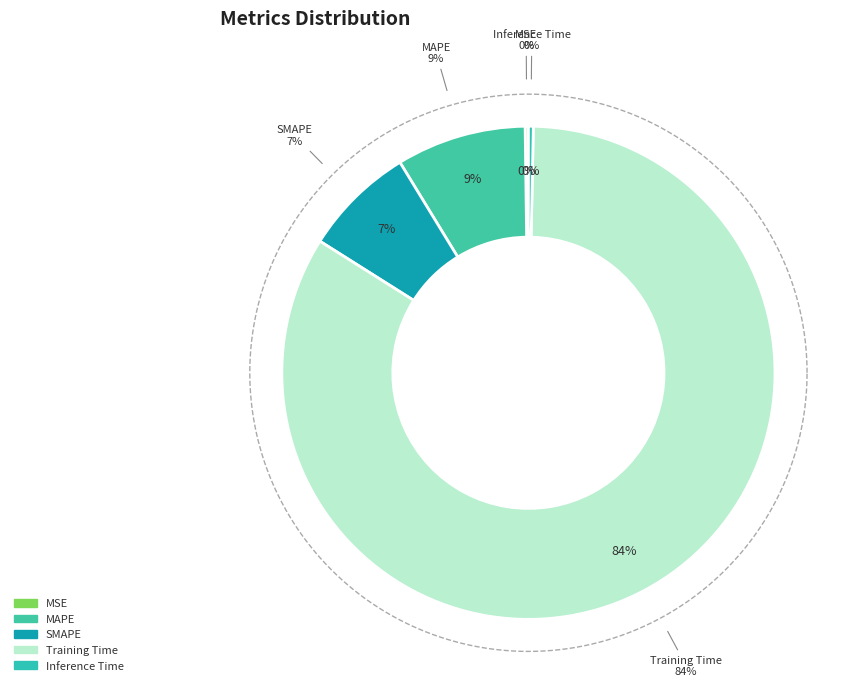

Which slice is the largest?

Training Time